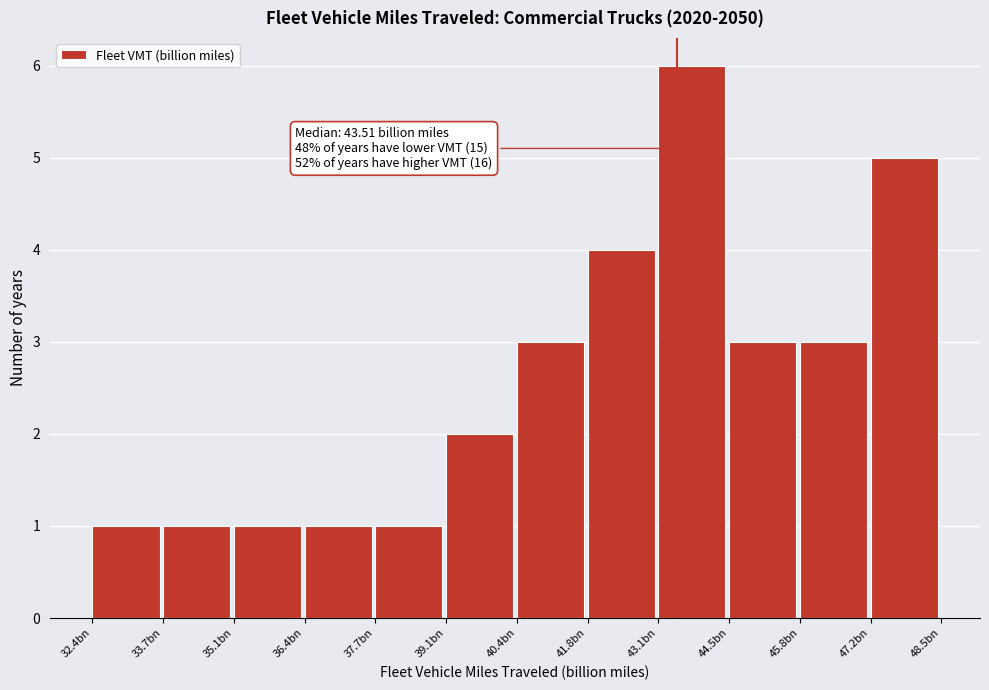

Reading right to left, extract all data points from this chart.

5	3	3	6	4	3	2	1	1	1	1	1